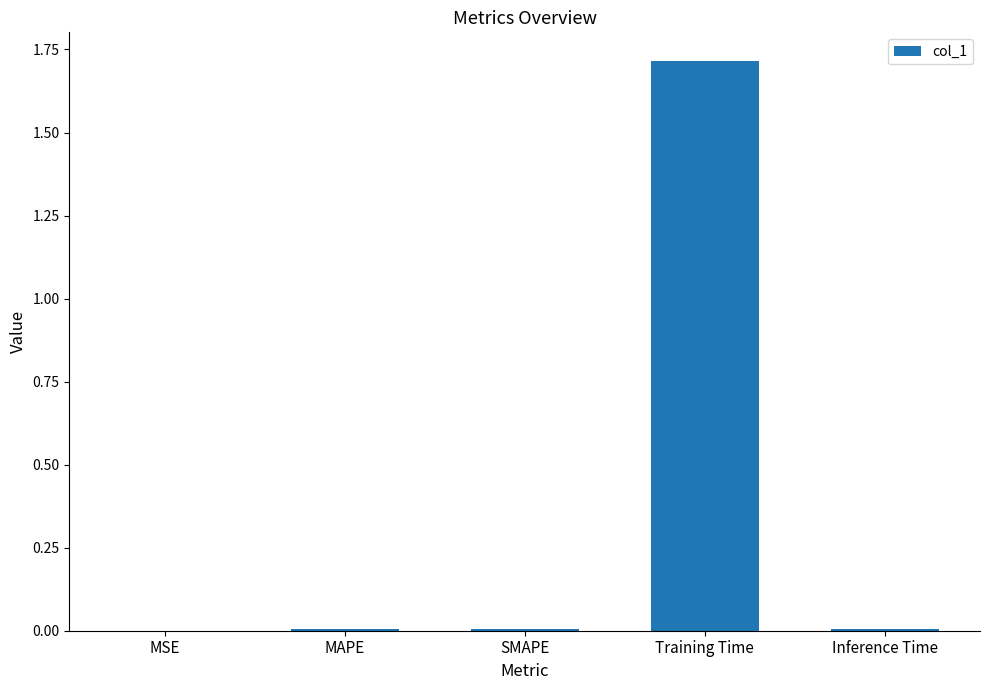

The value at Training Time is 0.5. True or false?

False